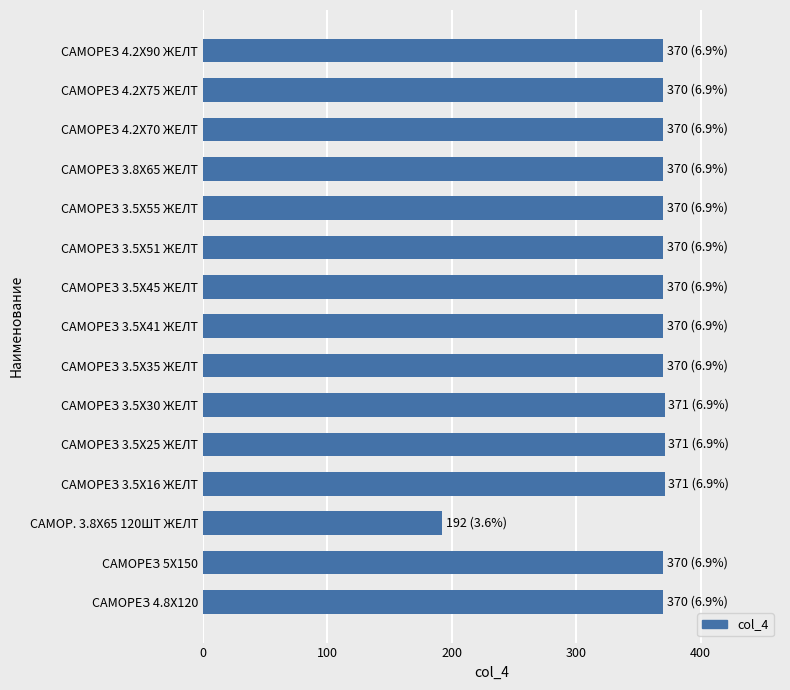

True or false: the data shows 120 at САМОРЕЗ 4.2X70 ЖЕЛТ.

False